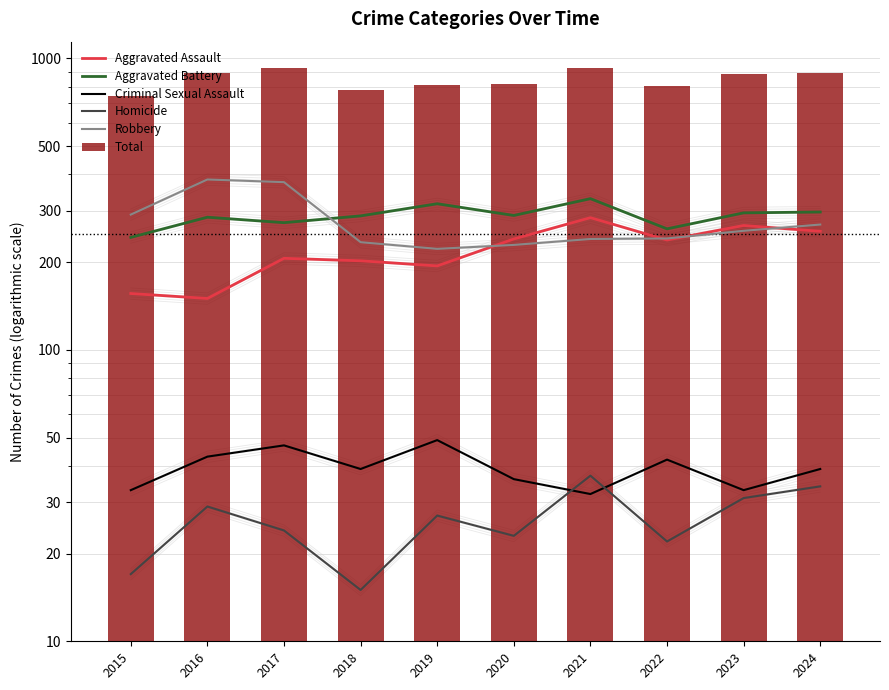

Reading right to left, extract all data points from this chart.

Aggravated Assault: 255	267	238	284	240	194	202	206	150	156
Aggravated Battery: 297	295	260	330	289	317	288	273	285	243
Criminal Sexual Assault: 39	33	42	32	36	49	39	47	43	33
Homicide: 34	31	22	37	23	27	15	24	29	17
Robbery: 269	256	241	240	229	222	234	376	384	291
Total: 894	882	803	923	817	809	778	926	891	740